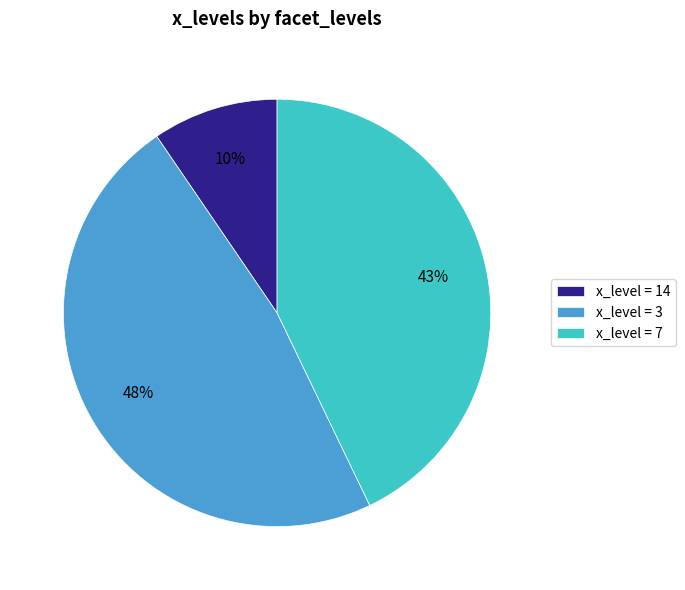

Rank the categories by value from lowest to highest.

x_level = 14, x_level = 7, x_level = 3